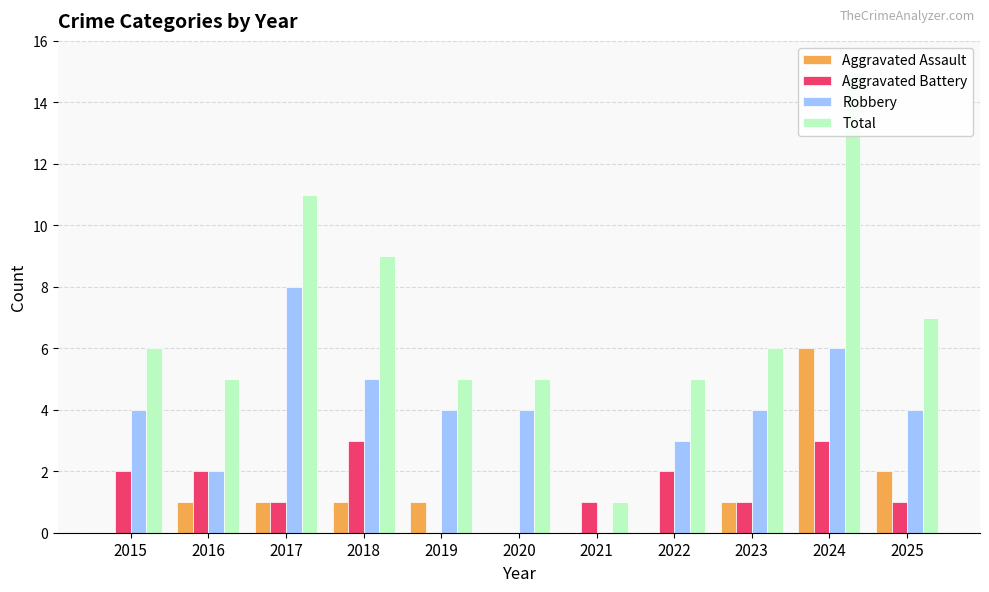

What is the minimum value for Total?

1